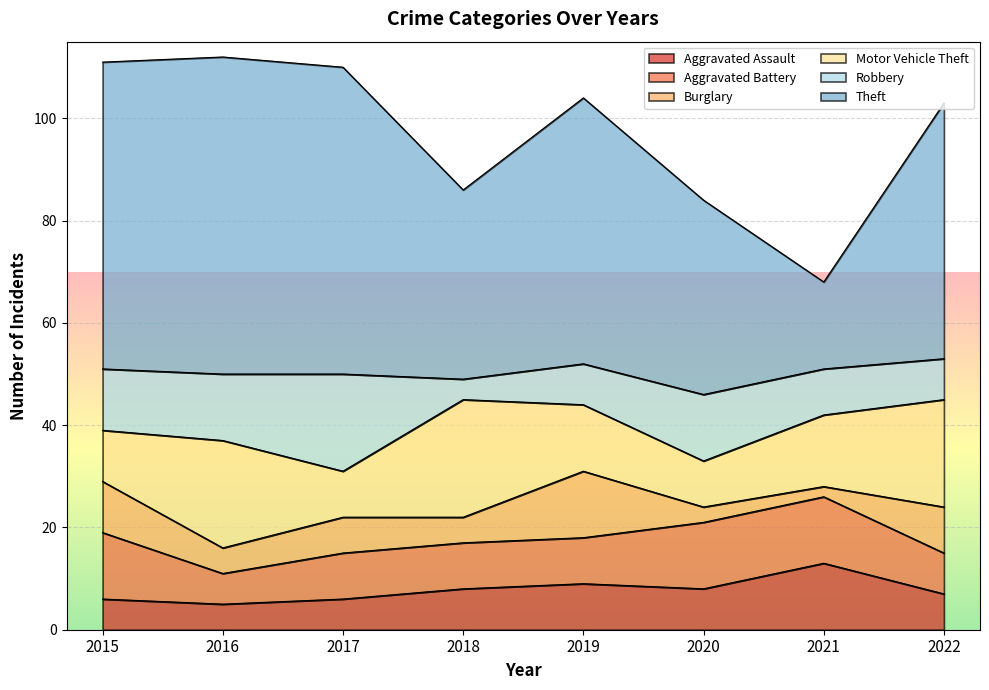

At which category is the sum across all series the highest?

2016